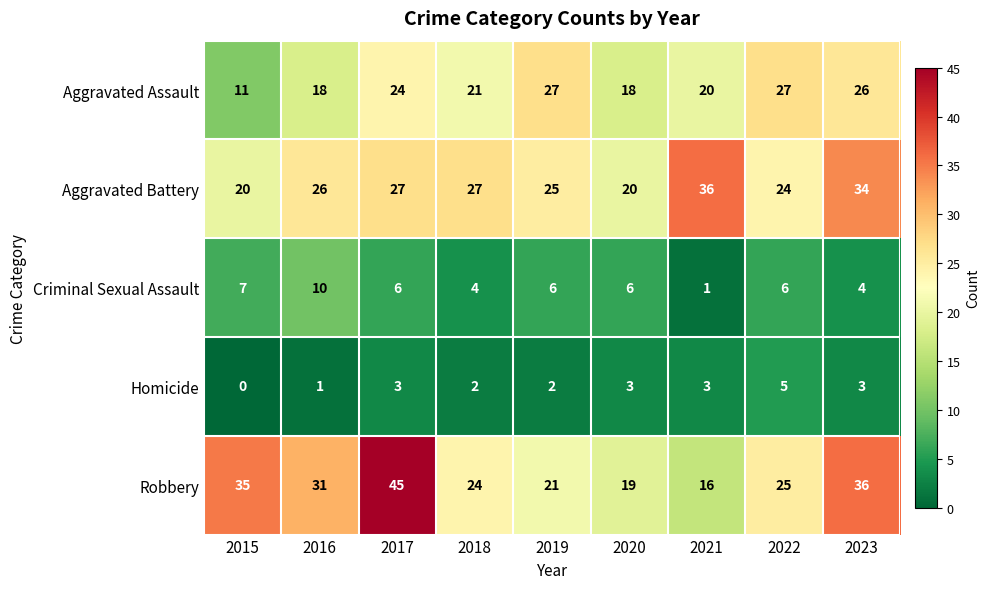

The Homicide series shows 3 at 2018. True or false?

False